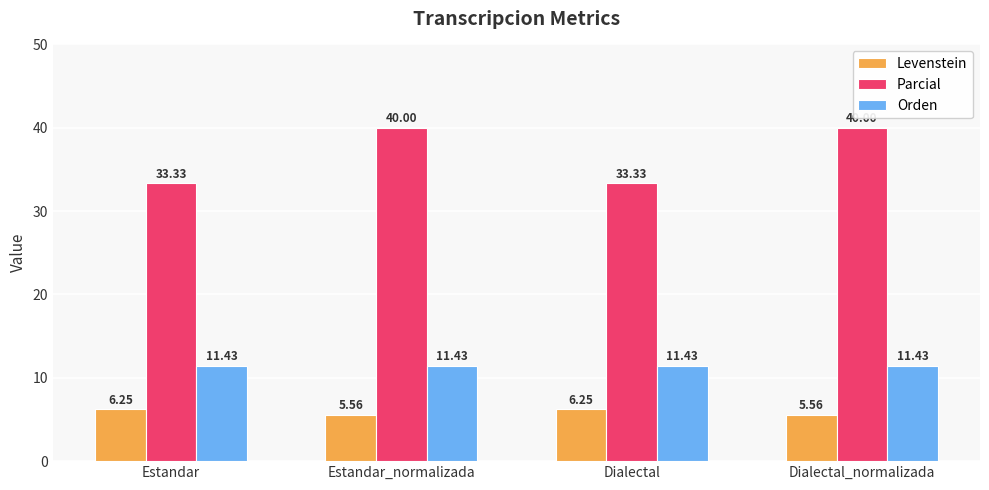

What are all the series names shown in the legend?

Levenstein, Parcial, Orden